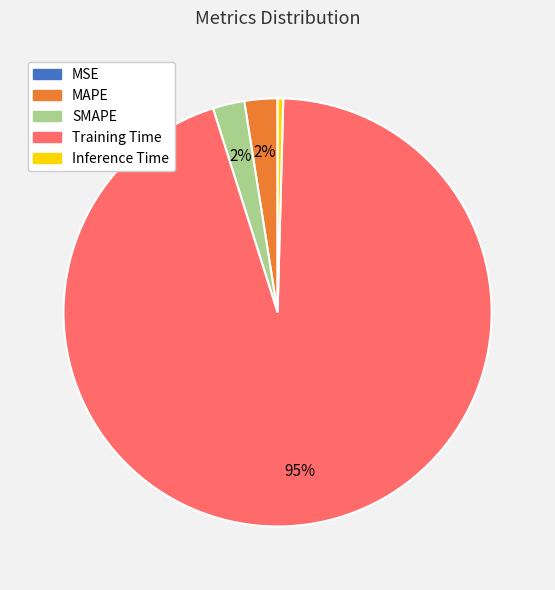

Which slice is the largest?

Training Time